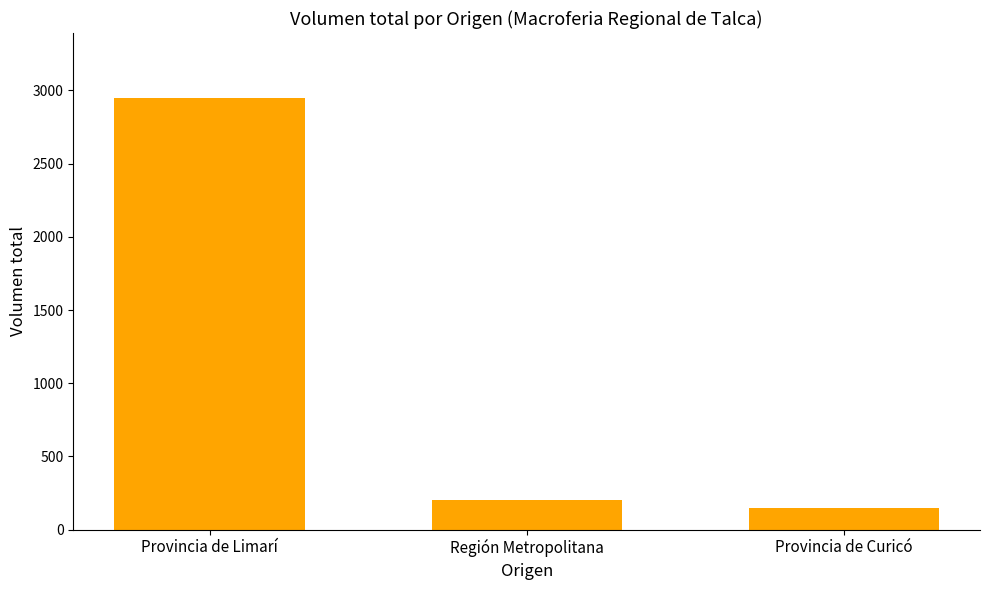

Rank the categories by value from highest to lowest.

Provincia de Limarí, Región Metropolitana, Provincia de Curicó